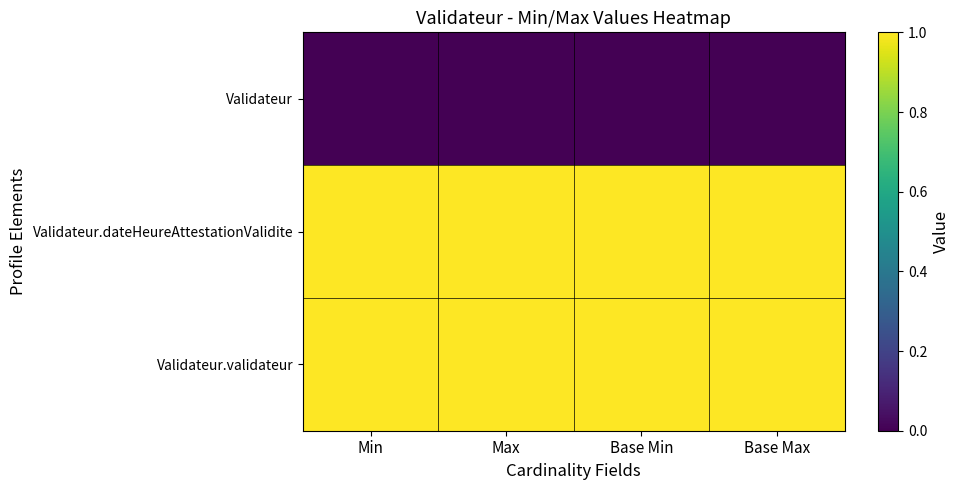

At how many categories does at least one series exceed 0?

4